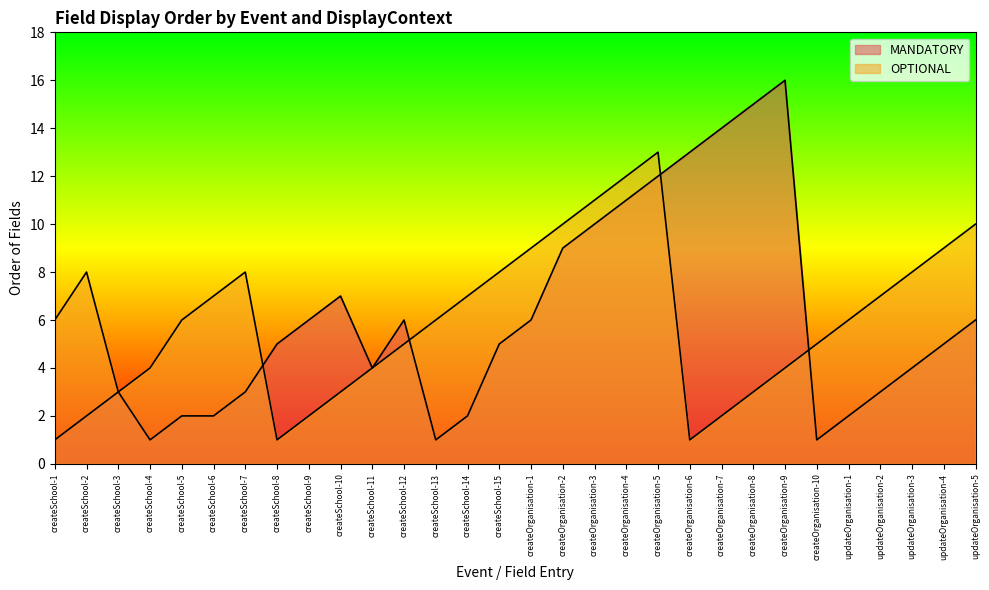

The OPTIONAL series shows 6 at updateOrganisation-1. True or false?

True